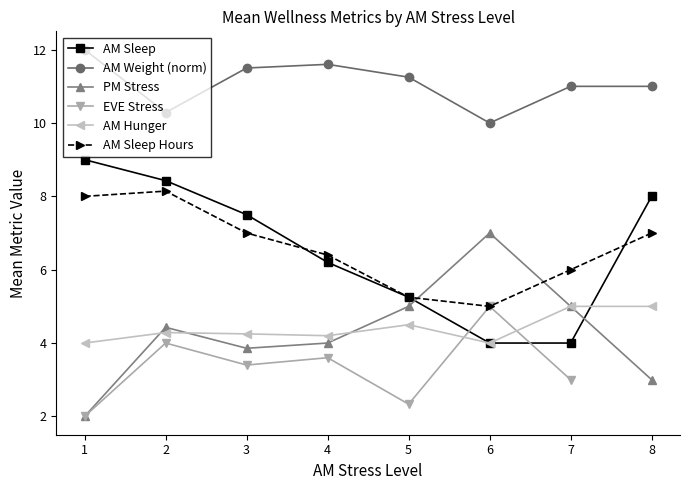

Is it true that AM Sleep Hours equals 5.0 at 6?

True